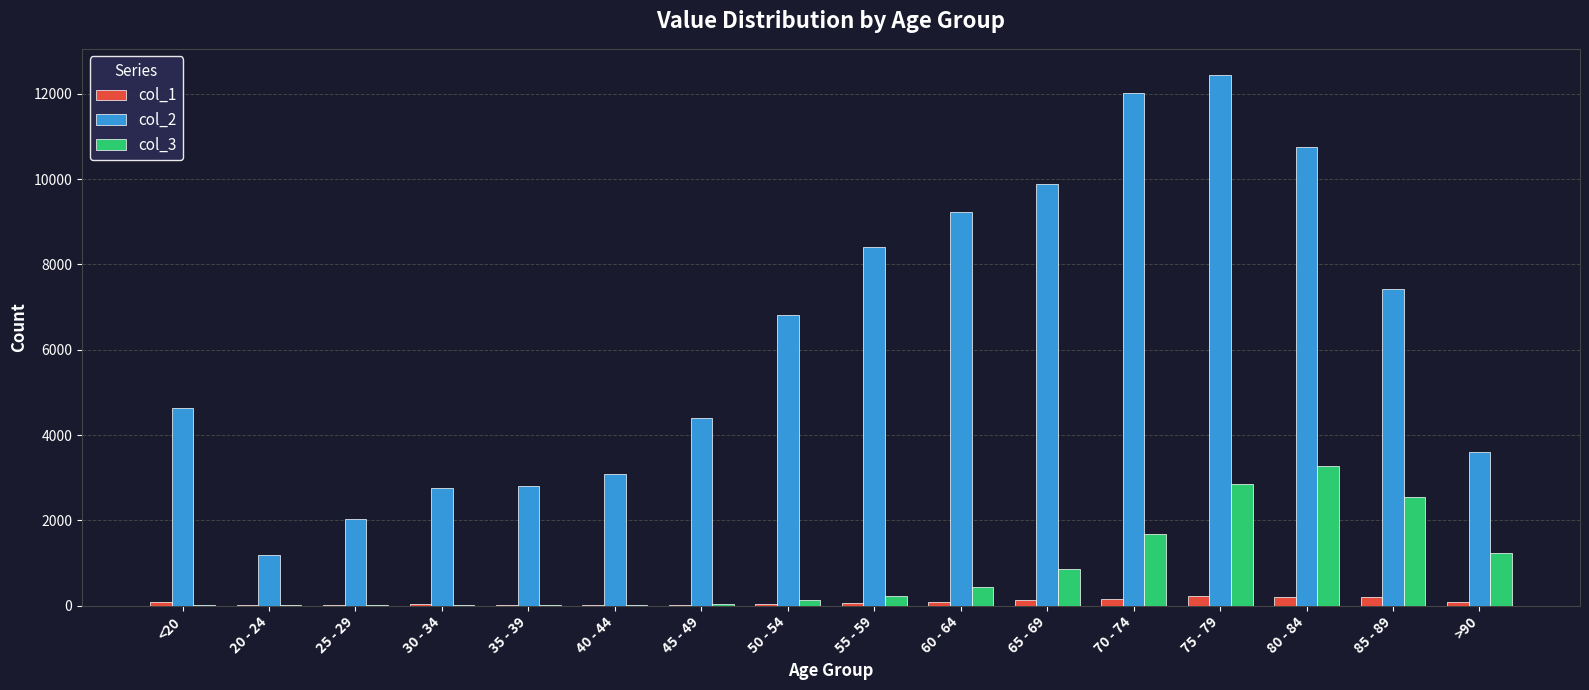

What is the sum of all col_1 values?

1383